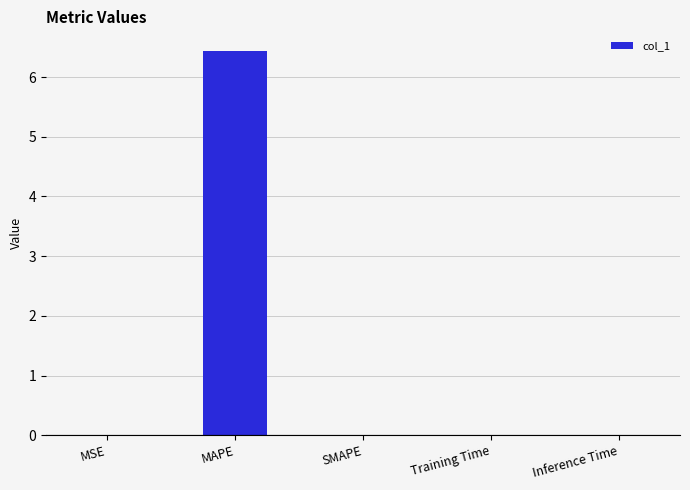

Count the number of data series in this chart.

1